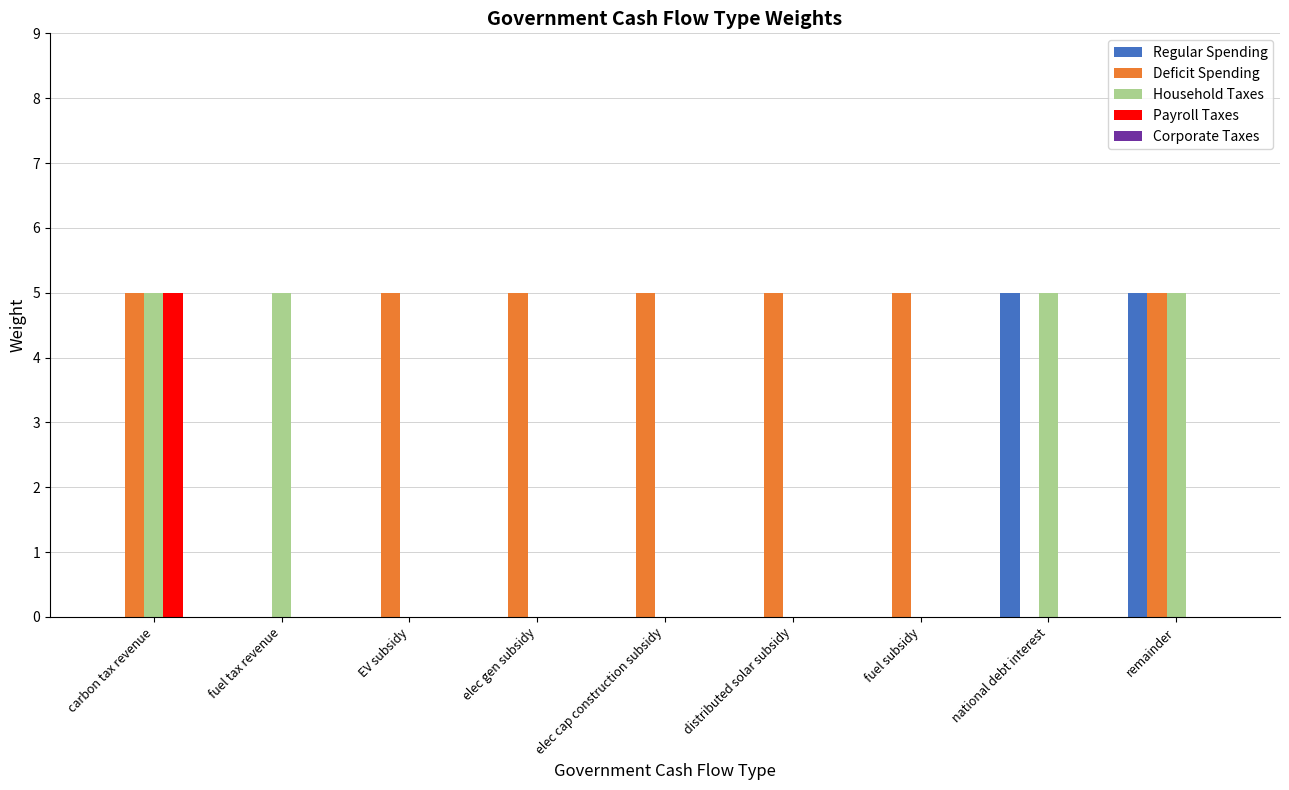

What value does the Deficit Spending series have at distributed solar subsidy?

5